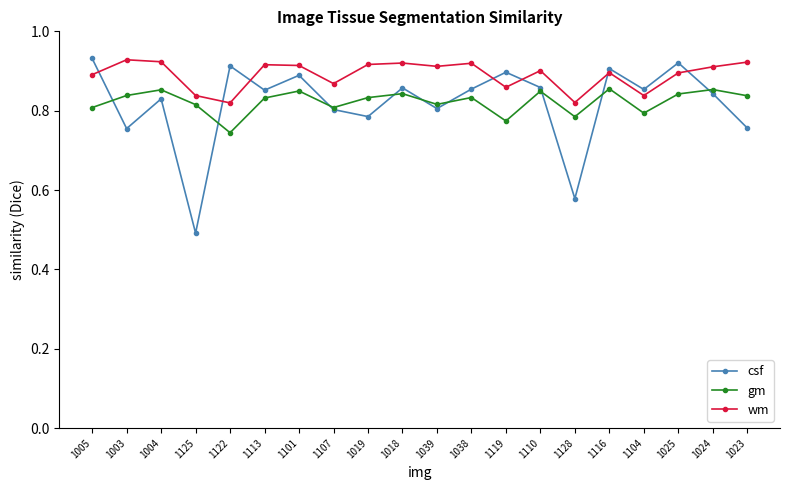

Which series has the largest total across all categories?

wm